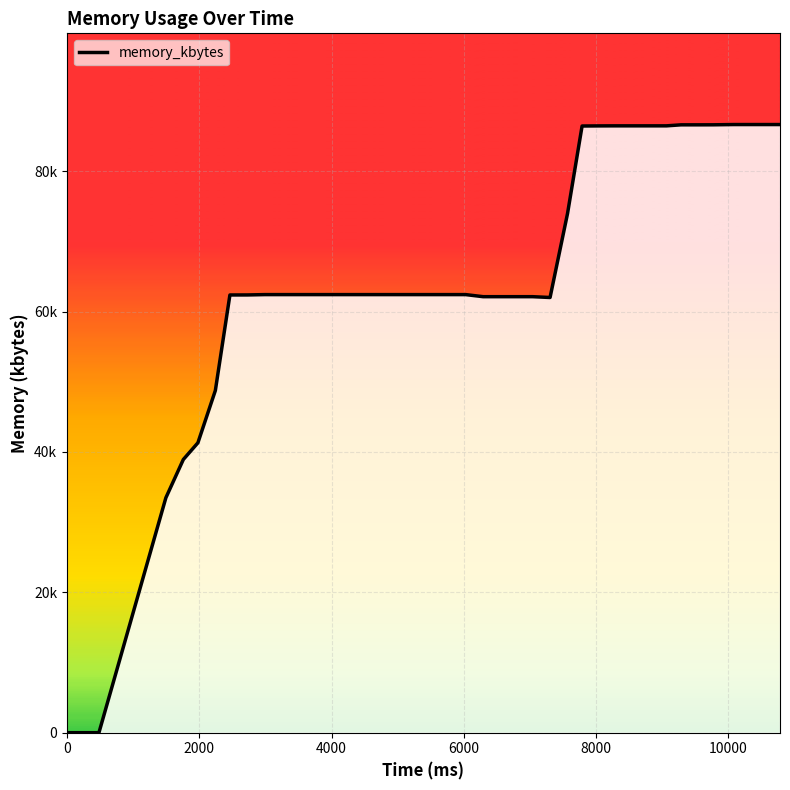

Reading right to left, extract all data points from this chart.

10780=86644	10604=86644	10340=86644	10076=86644	9768=86608	9548=86604	9284=86604	9064=86460	8800=86460	8536=86460	8272=86460	8052=86452	7788=86436	7568=73968	7304=62004	7040=62120	6820=62120	6512=62120	6292=62120	6028=62416	5764=62416	5544=62416	5324=62416	5016=62416	4796=62416	4532=62416	4312=62416	4004=62416	3740=62416	3476=62416	3256=62416	2992=62416	2728=62368	2464=62364	2244=48752	1980=41300	1760=38924	1496=33472	484=0	0=0